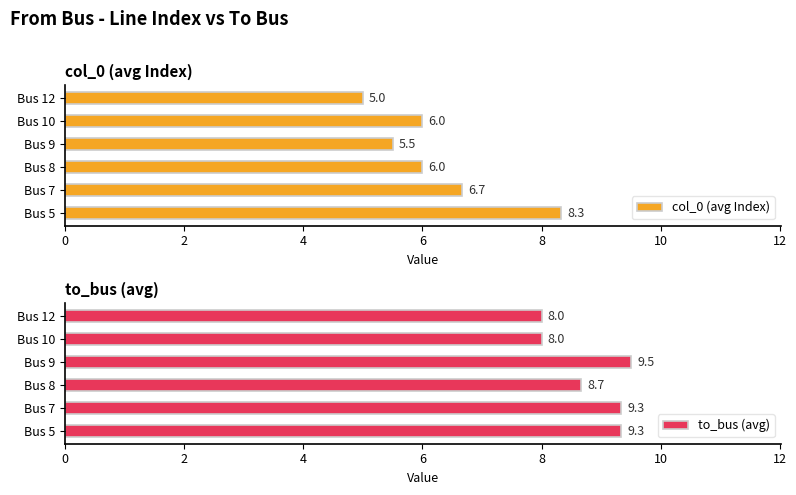

Does the chart contain any negative values?

No